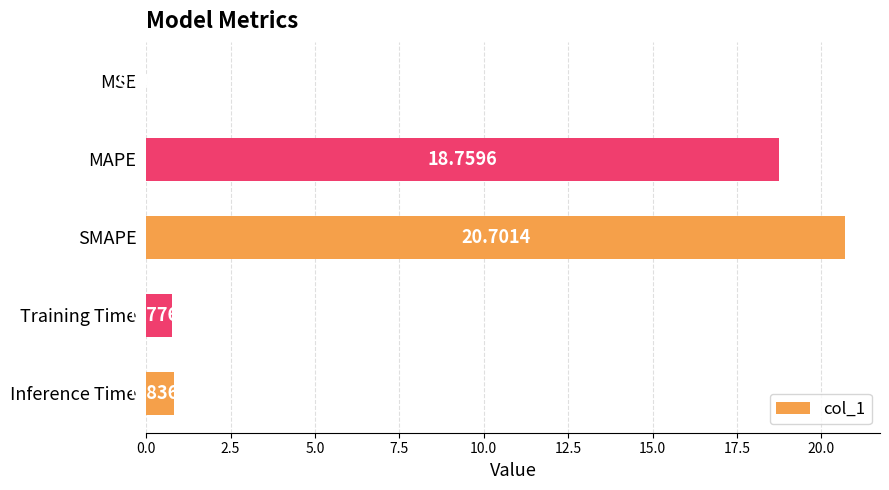

Which category has the highest value across all series?

SMAPE